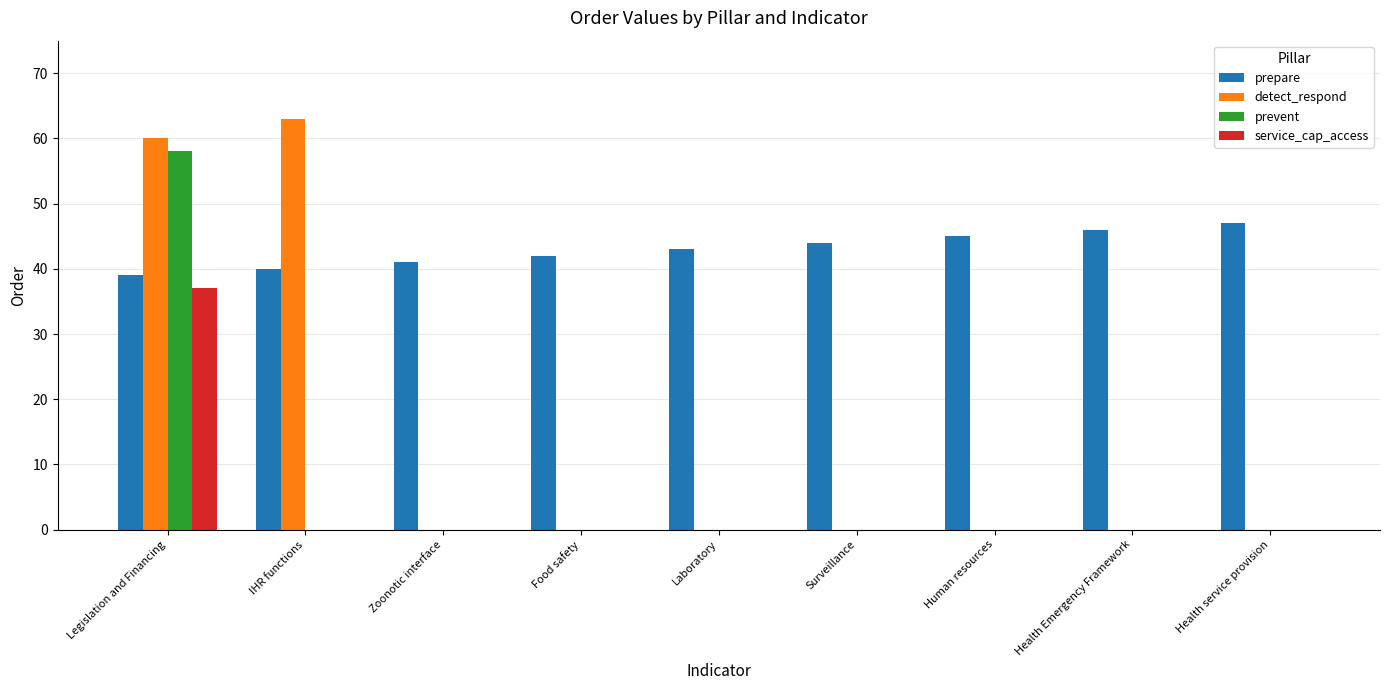

Reading left to right, list all the values displayed in this chart.

prepare: 39	40	41	42	43	44	45	46	47
detect_respond: 60	63	0	0	0	0	0	0	0
prevent: 58	0	0	0	0	0	0	0	0
service_cap_access: 37	0	0	0	0	0	0	0	0